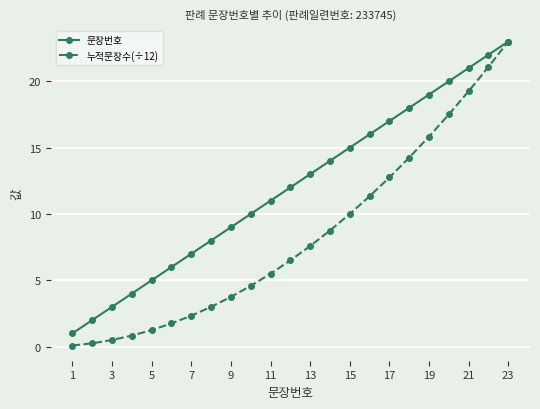

Which series has the largest total across all categories?

문장번호